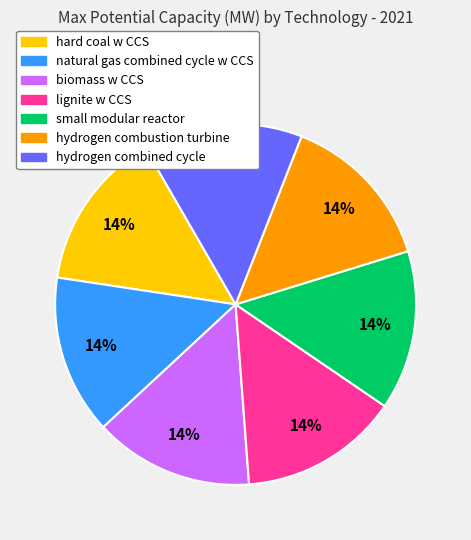

How many segments does this pie chart have?

7